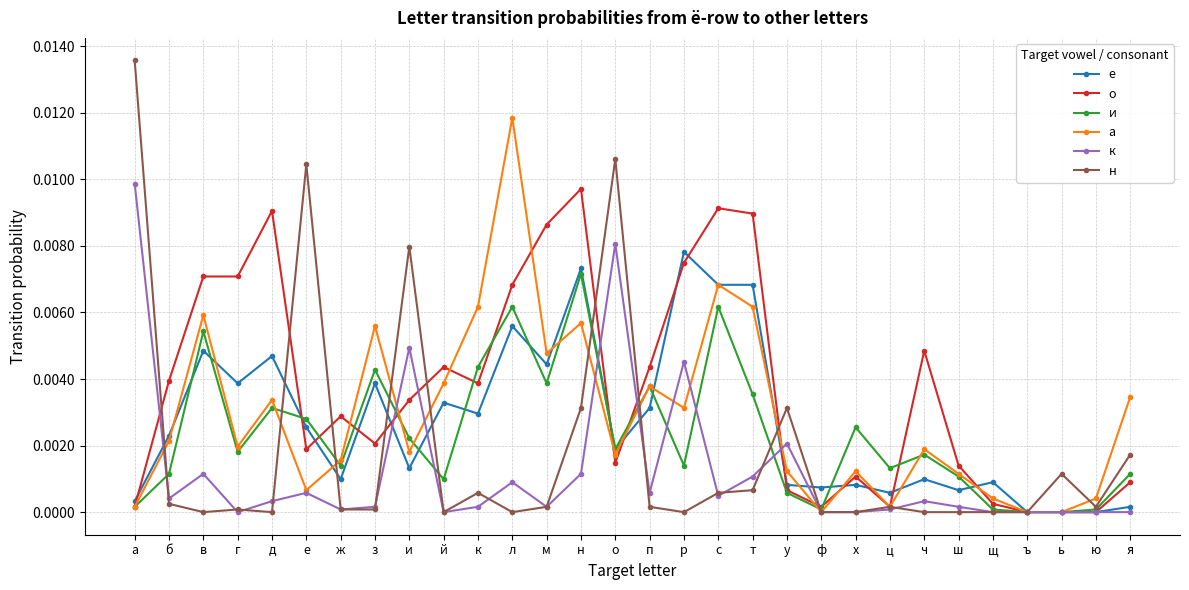

Between р and ю, which series saw the biggest shift?

е